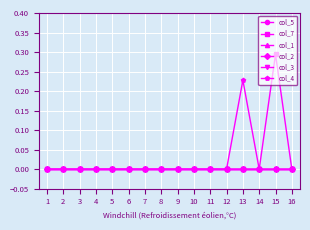

Which has a higher value, 3 or 8?

3